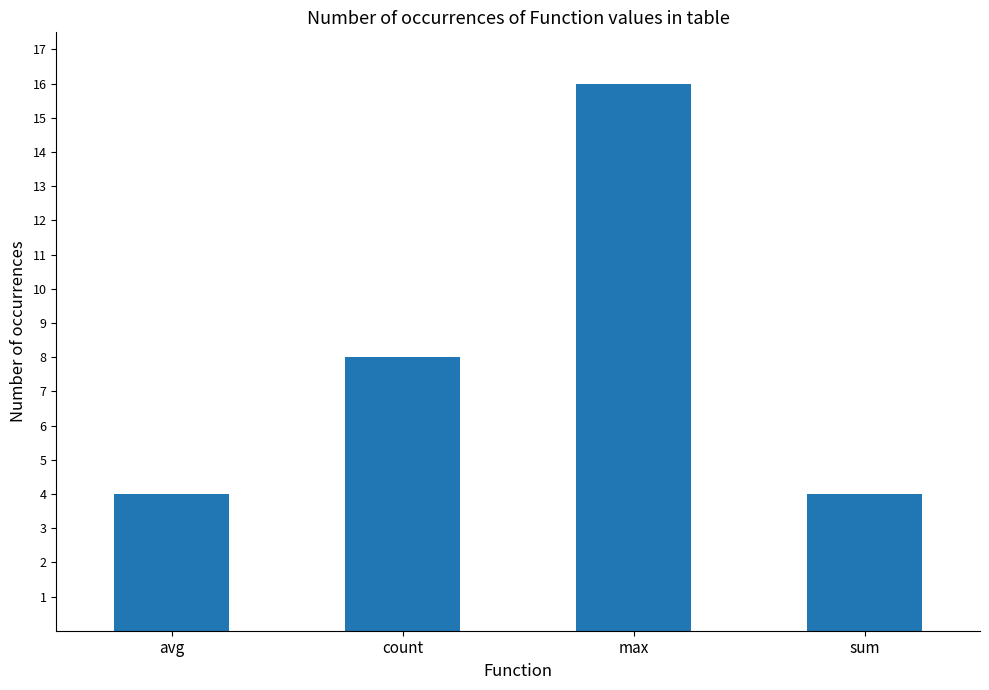

What is the smallest value displayed?

4